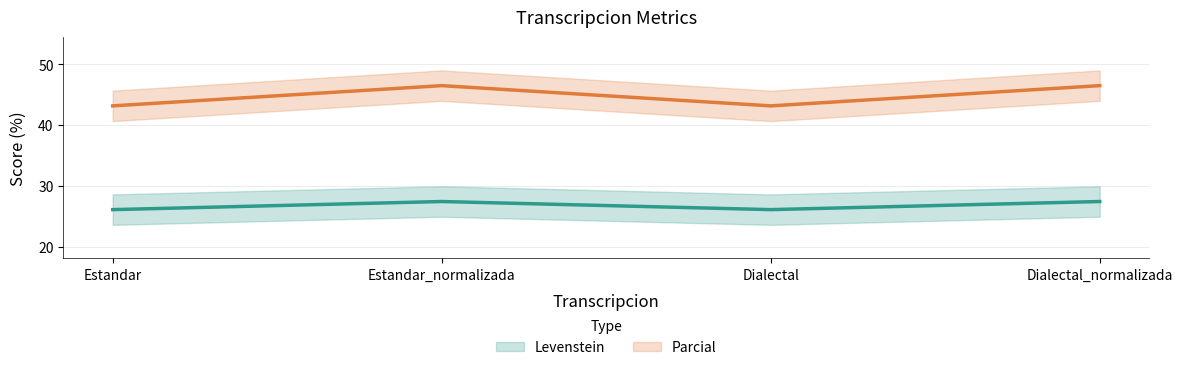

Reading left to right, list all the values displayed in this chart.

Levenstein: Estandar=26.1	Estandar_normalizada=27.4	Dialectal=26.1	Dialectal_normalizada=27.4
Parcial: Estandar=43.1	Estandar_normalizada=46.5	Dialectal=43.1	Dialectal_normalizada=46.5